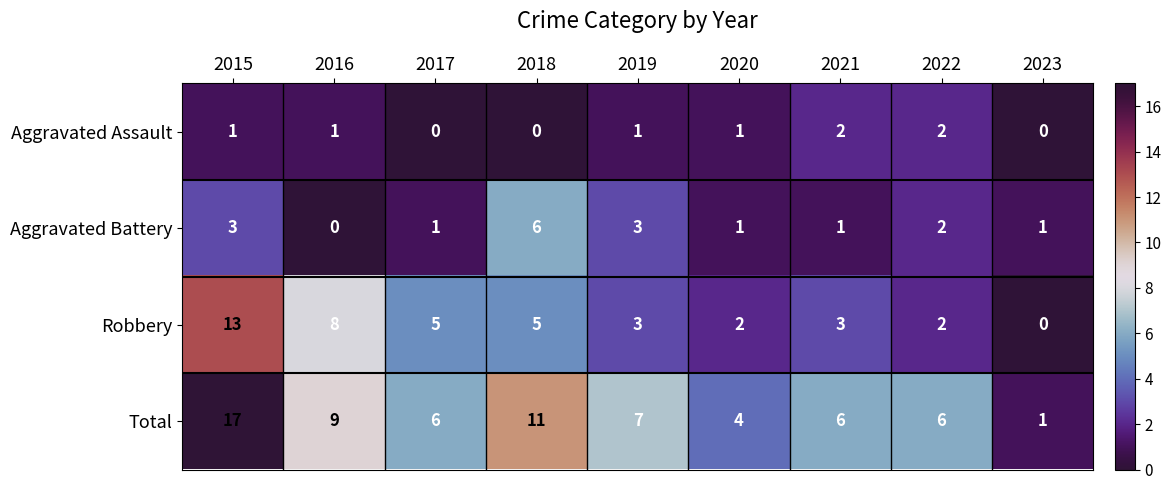

At how many categories does at least one series exceed 5?

7